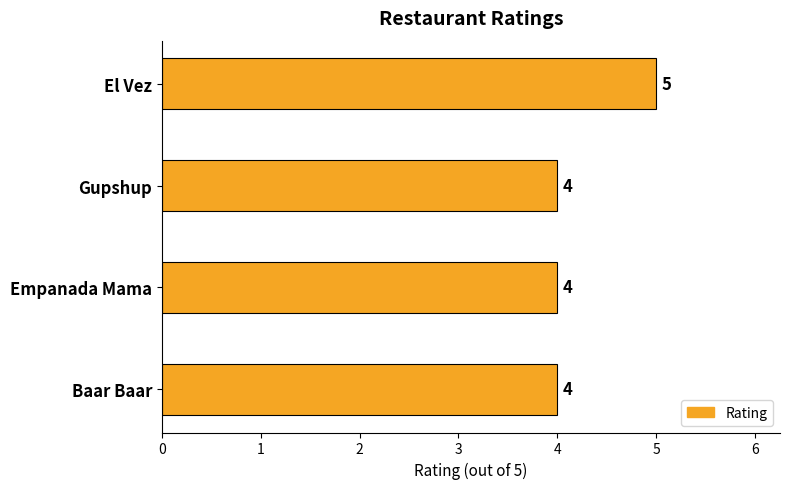

What is the difference between the maximum and minimum values?

1